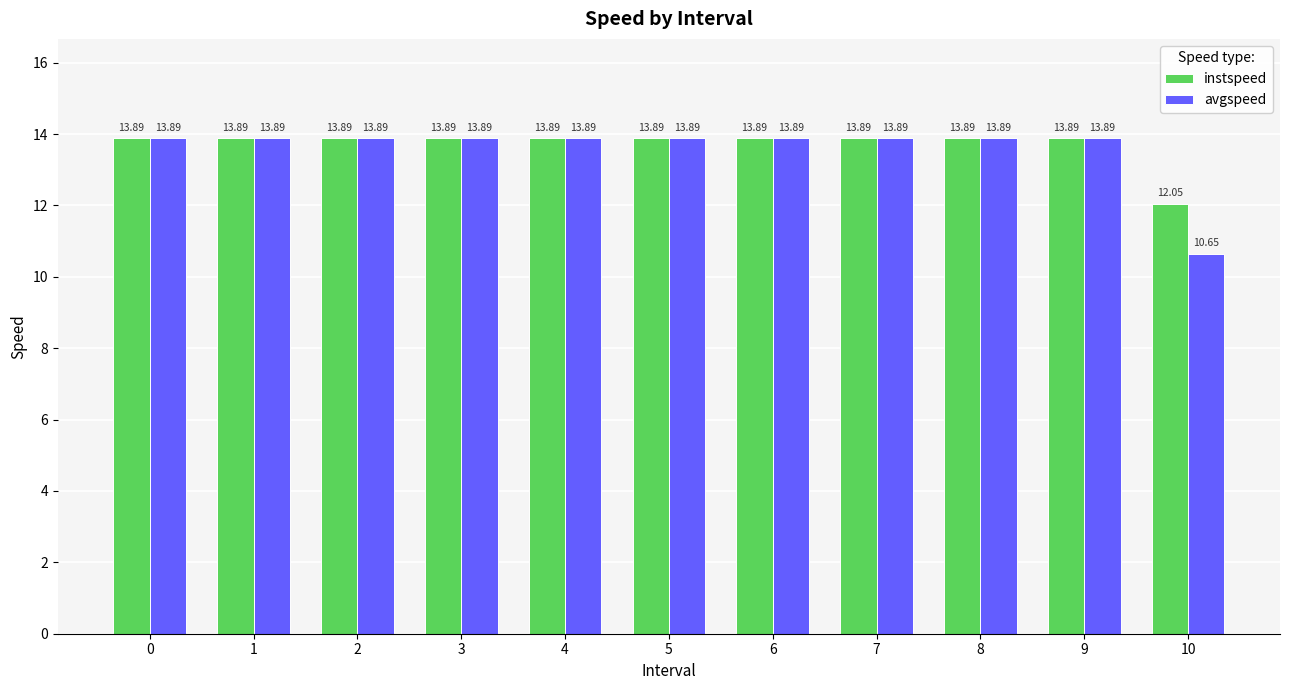

What is the total value across all series at 10?

22.7